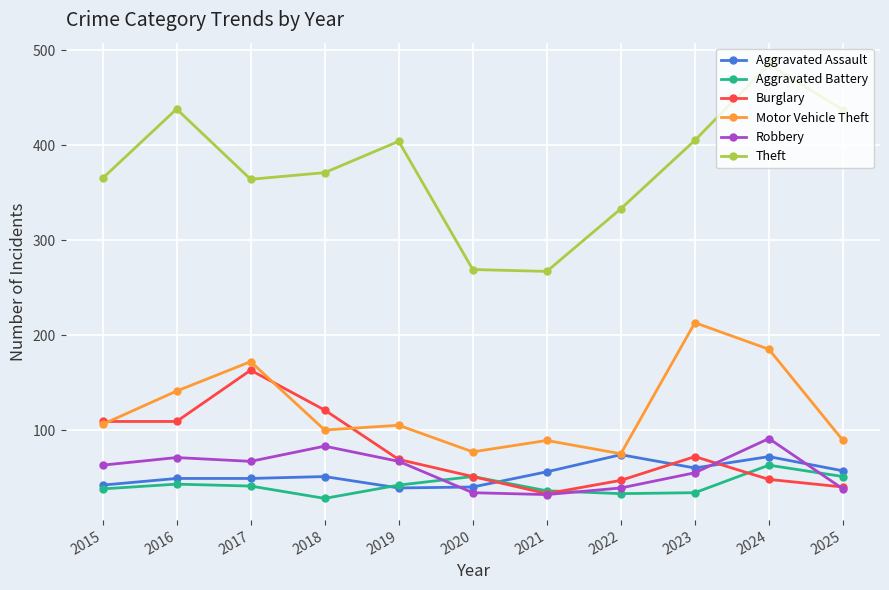

What is the difference between the second highest and second lowest values in the Aggravated Battery series?

18